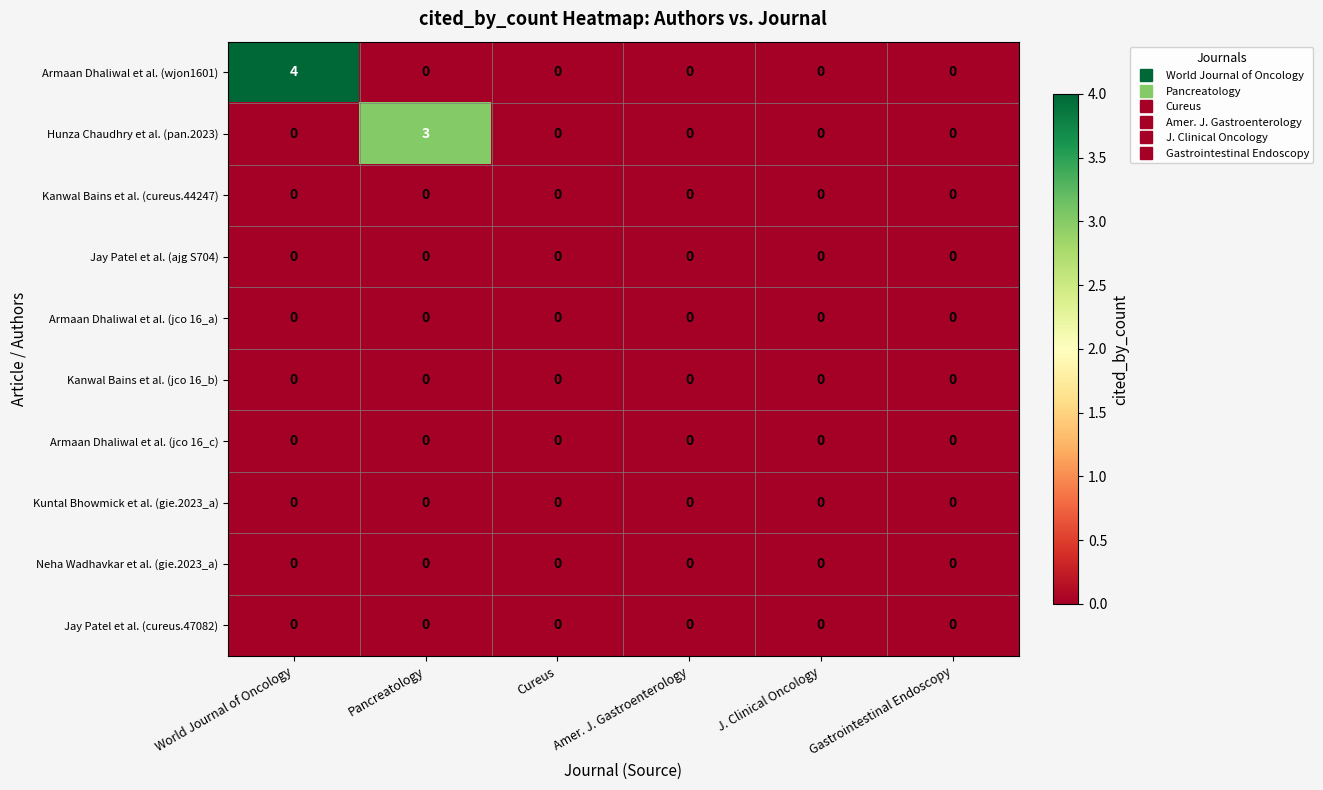

Count the Armaan Dhaliwal et al. (wjon1601) values in the range 0 to 1.

5